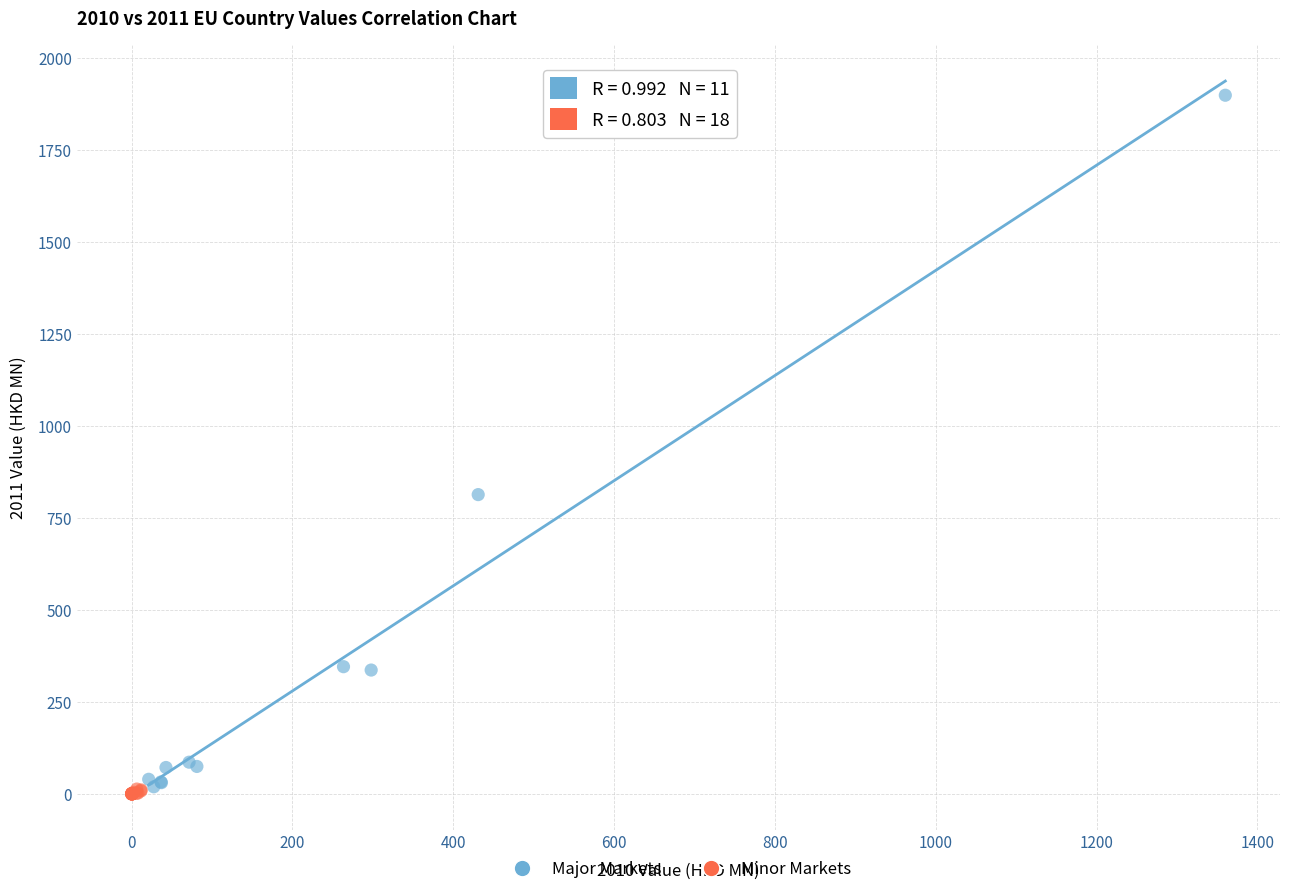

Which series contains the highest Y value?

Major Markets